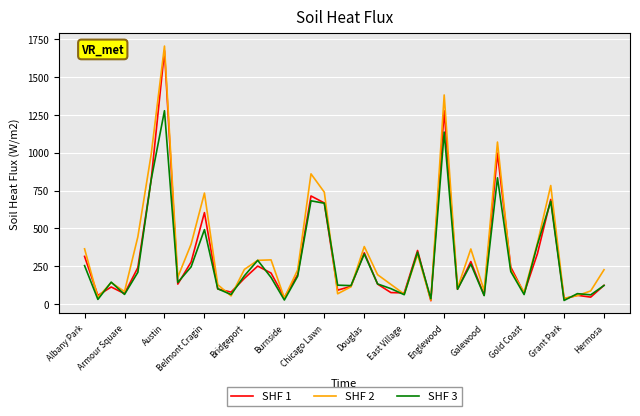

Which series has the widest spread of values?

SHF 2